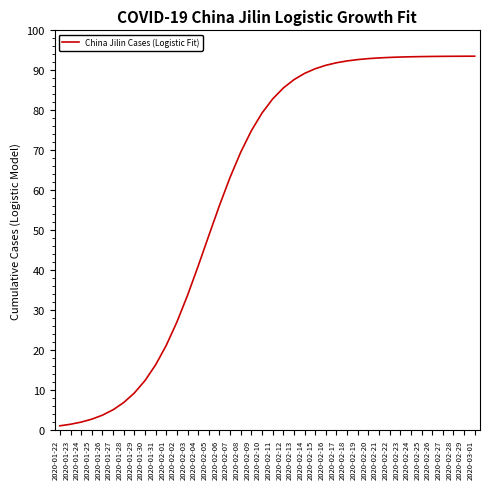

What is the maximum value shown in the chart?

93.5